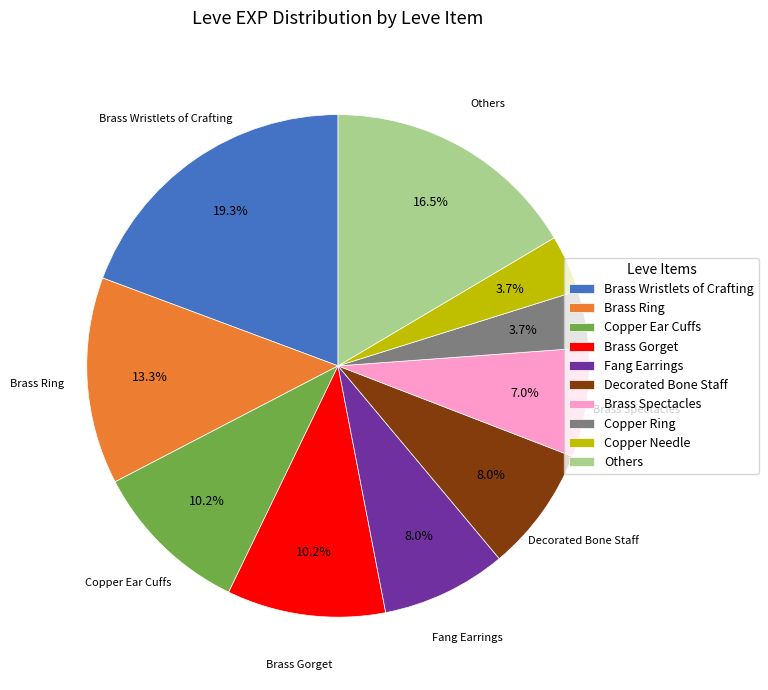

Approximately how many times larger is the value at Fang Earrings compared to Decorated Bone Staff?

1.0